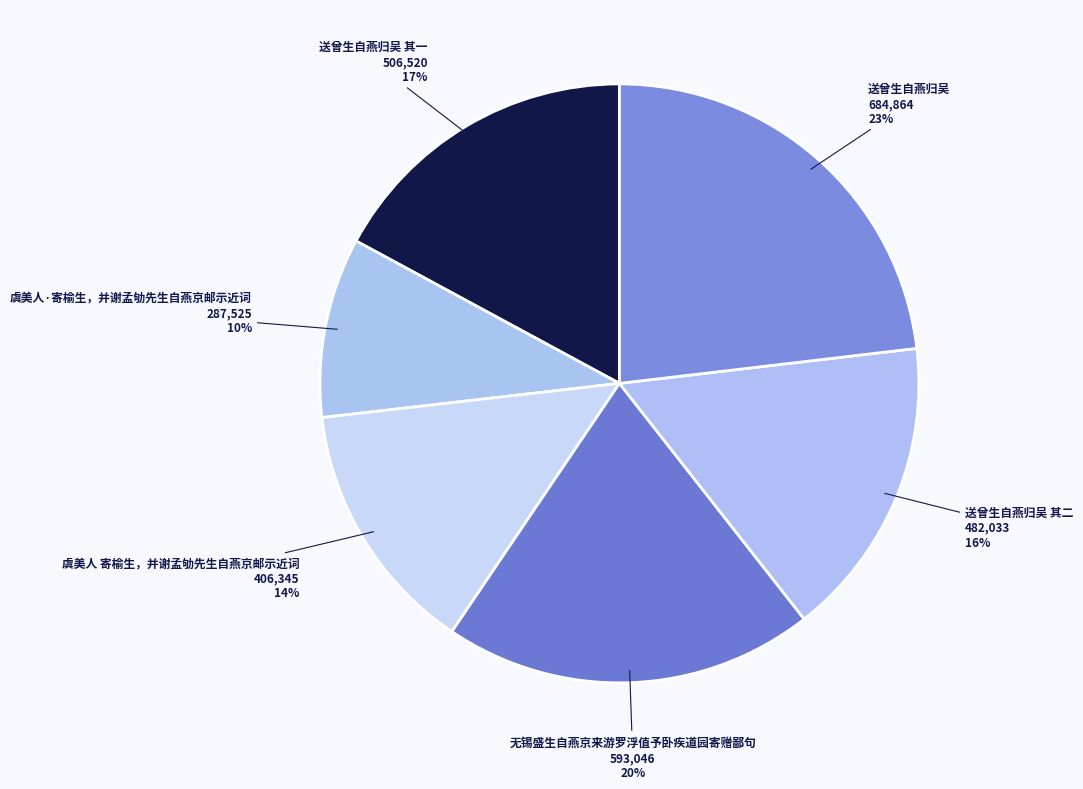

Rank the categories by value from lowest to highest.

虞美人·寄榆生，并谢孟劬先生自燕京邮示近词, 虞美人 寄榆生，并谢孟劬先生自燕京邮示近词, 送曾生自燕归吴 其二, 送曾生自燕归吴 其一, 无锡盛生自燕京来游罗浮值予卧疾道园寄赠鄙句, 送曾生自燕归吴